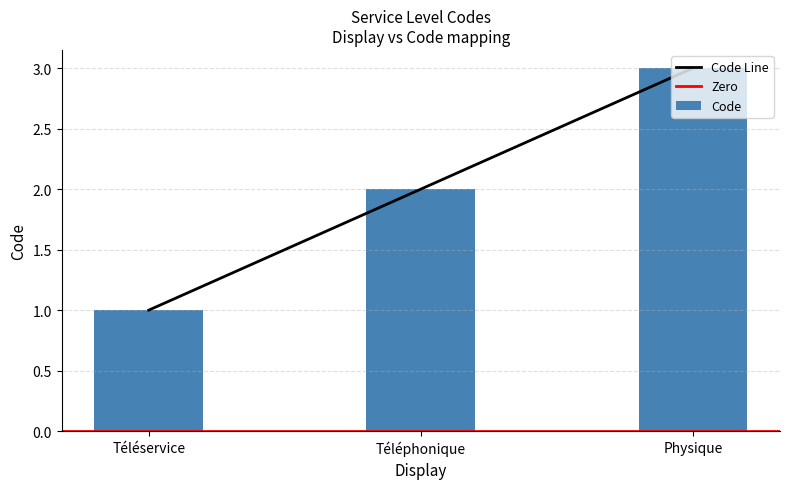

Are the bars horizontal?

No